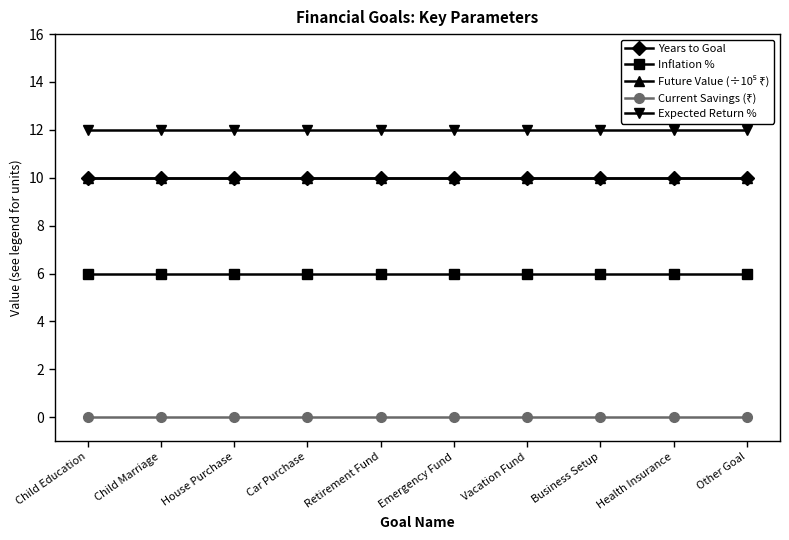

What is the total value across all series at Child Education?

38